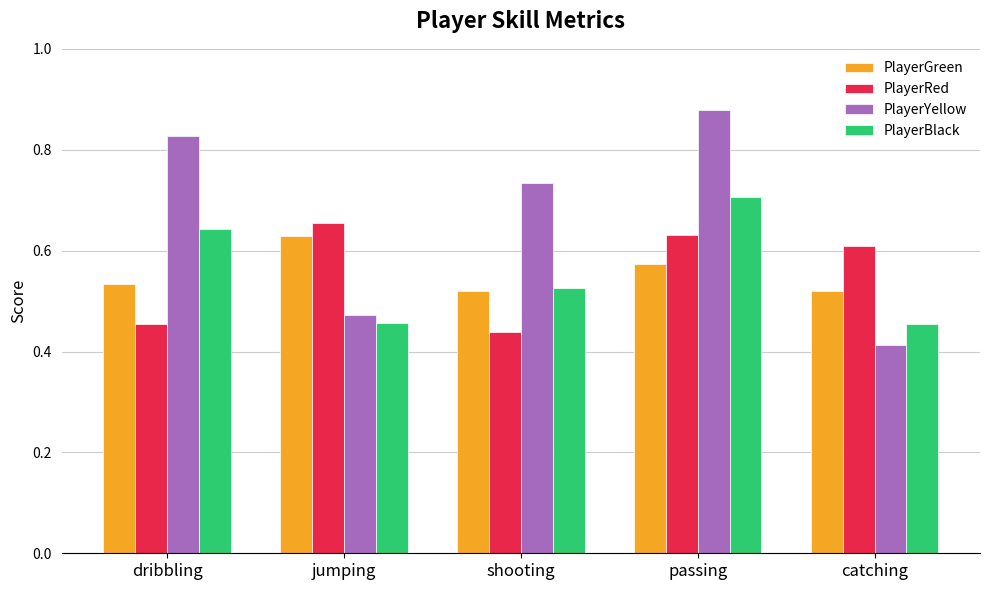

What is the label of the 3rd bar from the left?

shooting